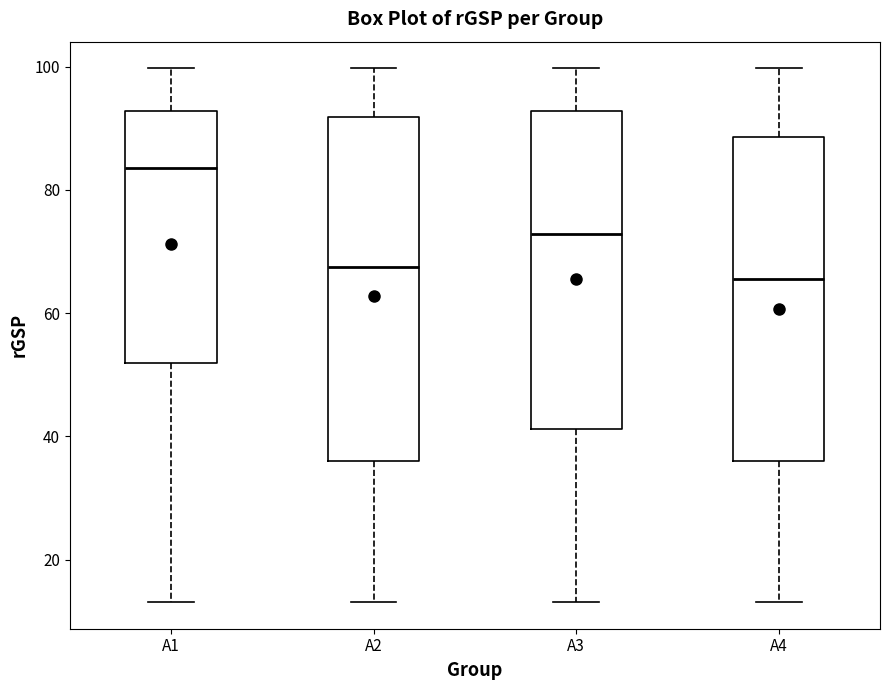

Reading left to right, read every box against the y-axis: the position of its median line, the range the box covers, and the ends of its whiskers. The values are not printed on the chart, so give them approximately, as read against the axis.

A1: median 84, box 52 to 92, whiskers 14 to 100
A2: median 68, box 36 to 92, whiskers 14 to 100
A3: median 72, box 42 to 92, whiskers 14 to 100
A4: median 66, box 36 to 88, whiskers 14 to 100